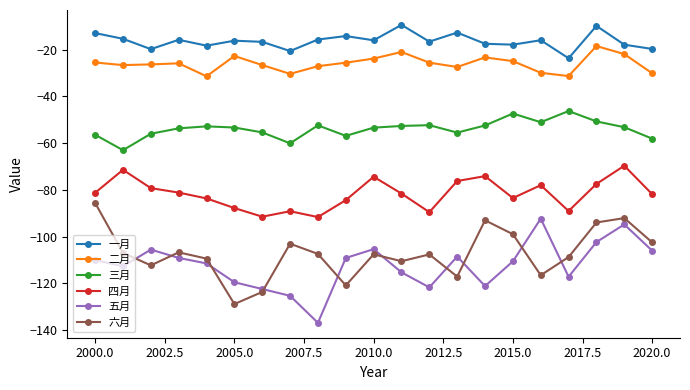

Rank the series by their maximum value, from lowest to highest.

五月, 六月, 四月, 三月, 二月, 一月